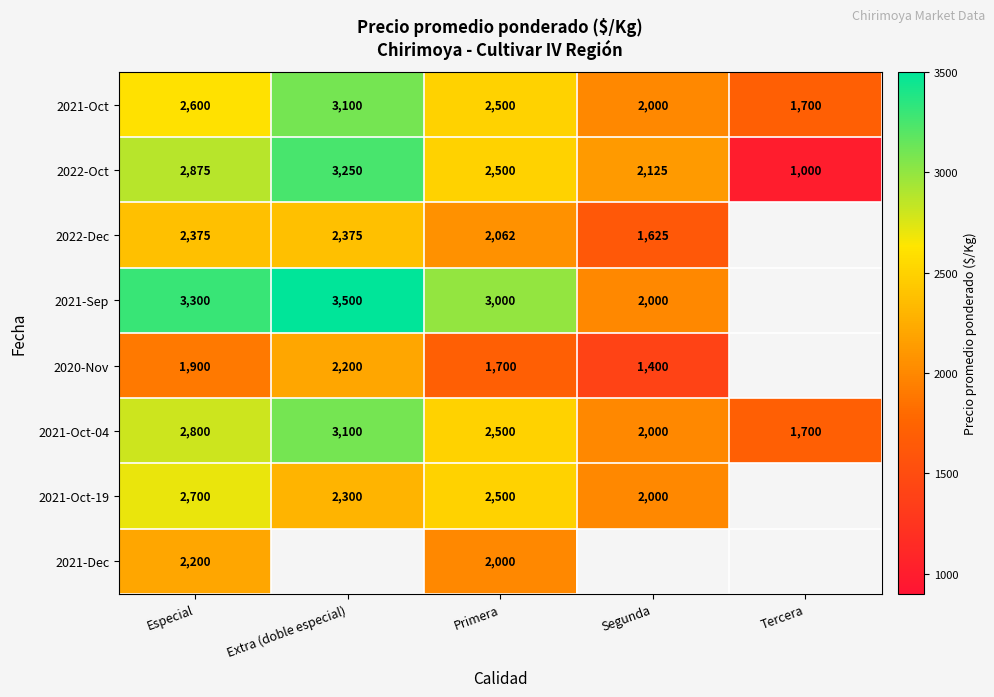

How many categories are shown in the chart?

5